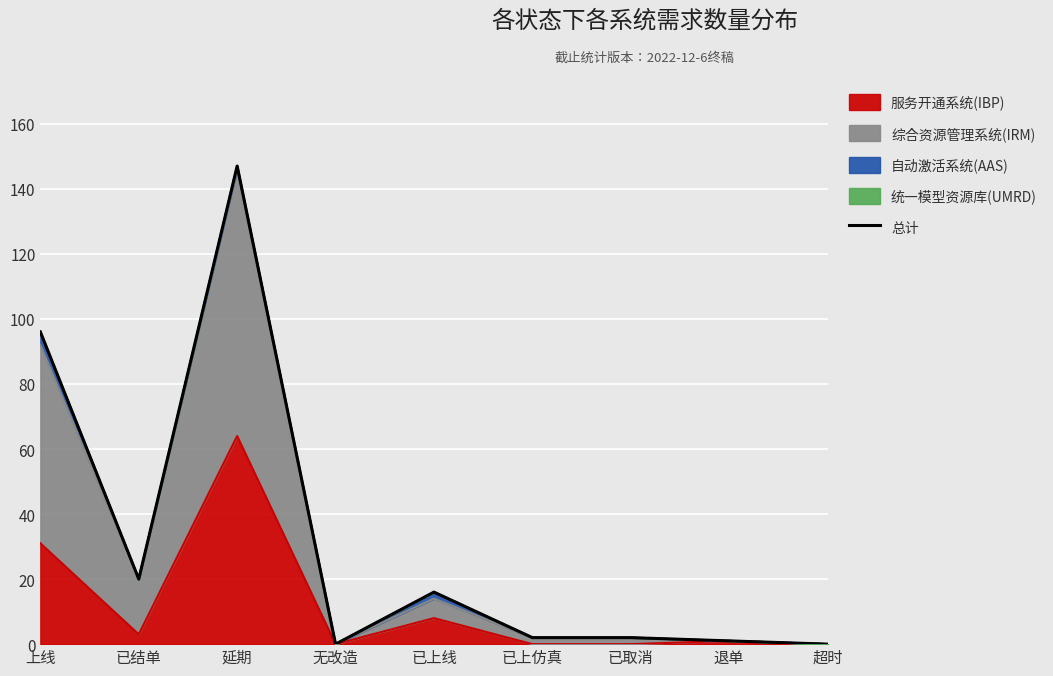

At which label does the data first exceed 2?

上线